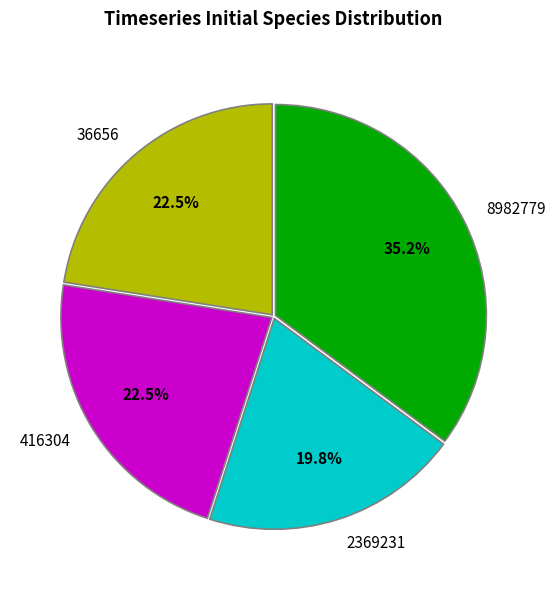

Approximately how many times larger is the value at 2369231 compared to 36656?

0.9